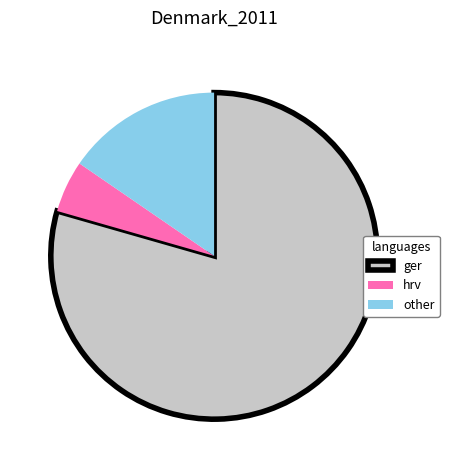

Do other and ger together represent more than half of the pie?

Yes